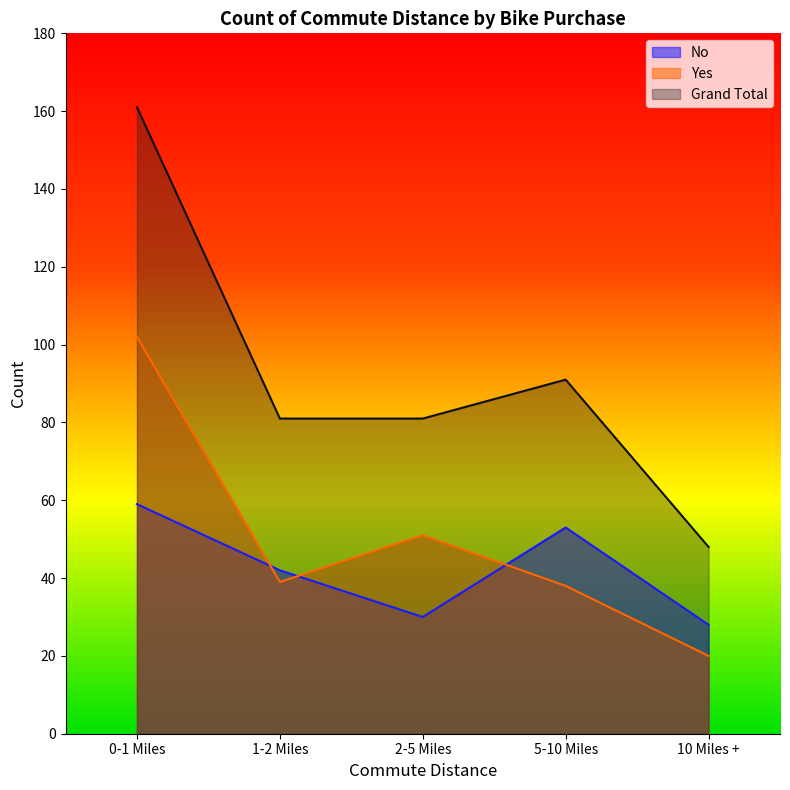

What is the minimum value for No?

28